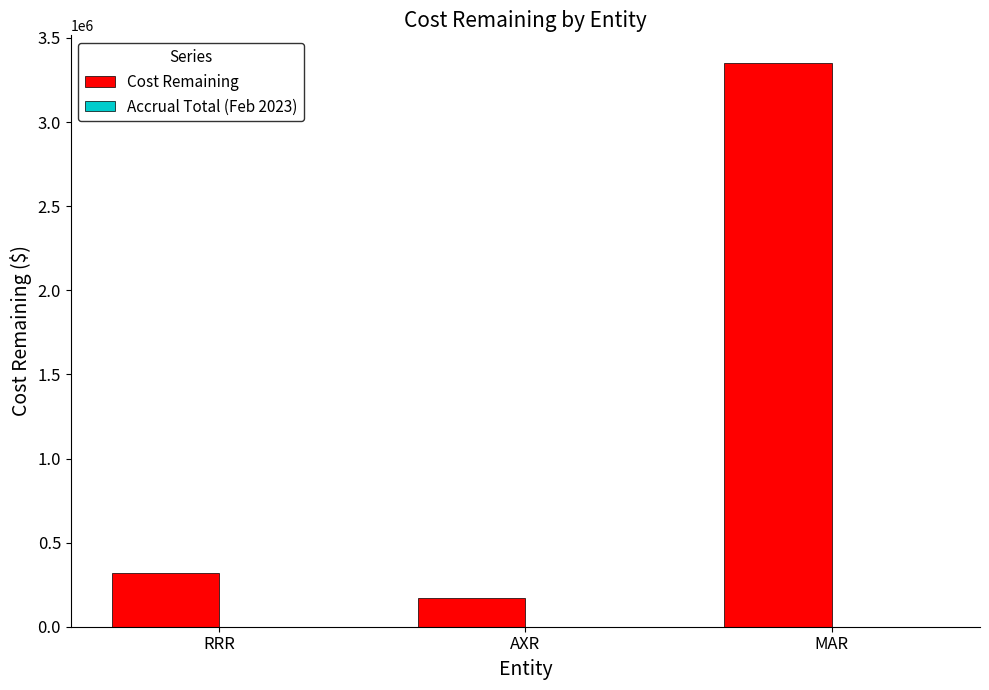

What is the greatest value displayed?

3348302.5